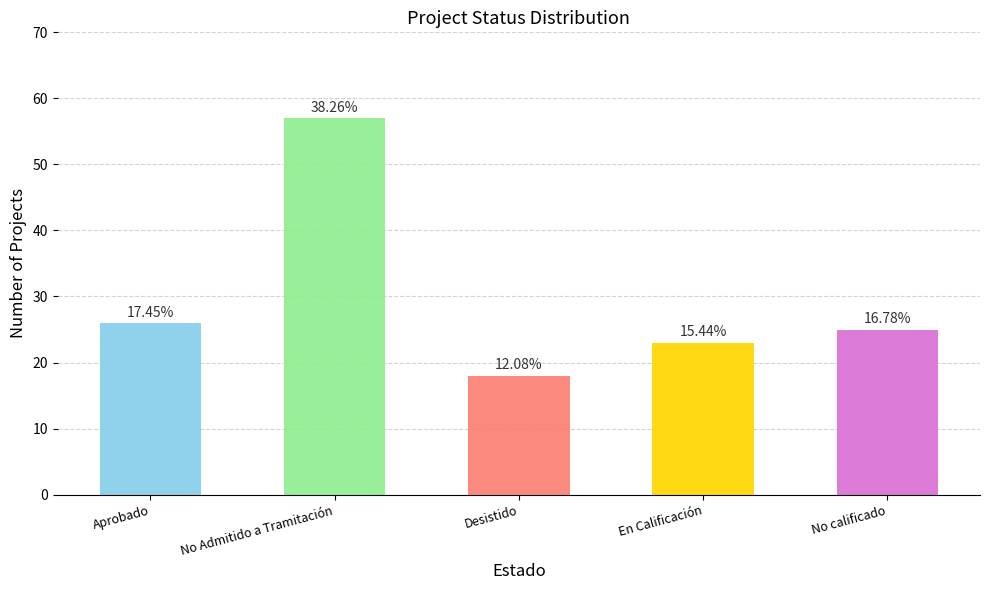

Between No calificado and Aprobado, which is larger?

Aprobado